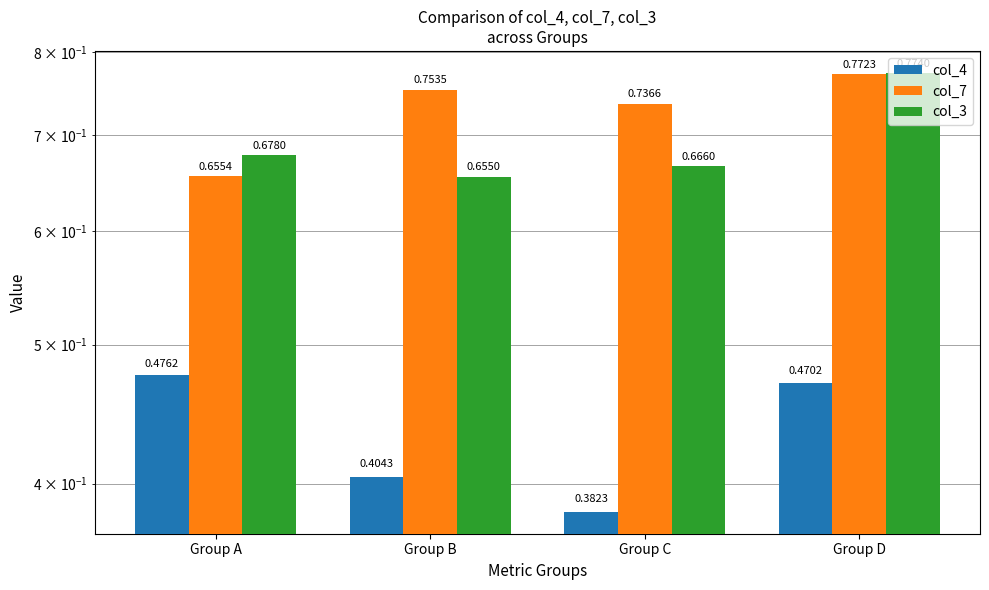

What is the value of the col_3 bar at the 3rd from the left?

0.7